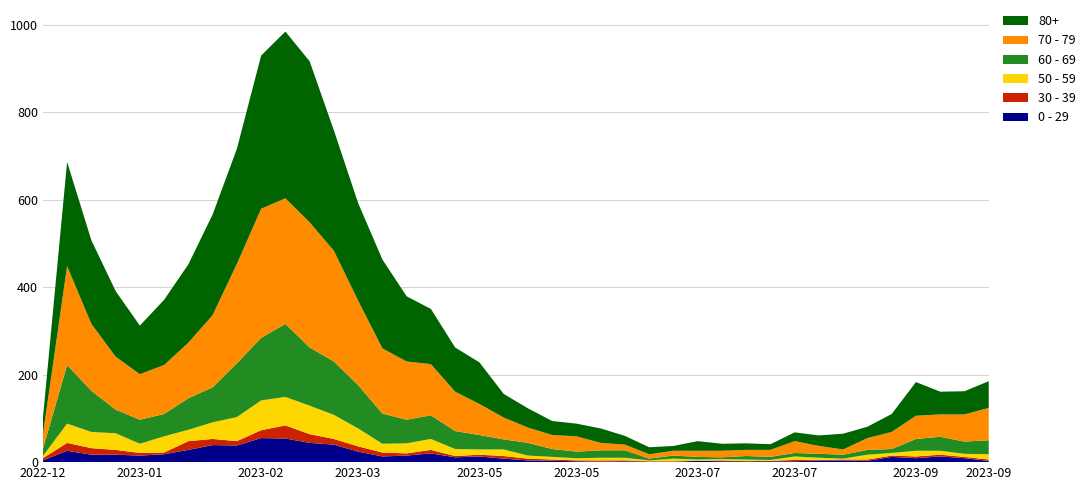

Reading right to left, list all the values displayed in this chart.

0 - 29: 3	9	13	9	12	3	4	4	2	2	2	2	3	1	1	2	1	2	3	4	8	13	11	20	15	13	24	40	44	54	55	38	39	28	18	15	17	17	26	4
30 - 39: 3	3	4	4	3	3	2	1	3	1	0	2	0	1	1	2	3	2	3	4	6	4	3	8	5	9	12	13	20	30	18	10	14	20	4	6	11	15	18	5
50 - 59: 12	7	9	13	6	11	2	5	8	2	4	3	3	6	2	6	6	5	6	7	15	12	16	25	23	20	41	55	65	65	68	55	38	26	37	21	38	37	44	5
60 - 69: 32	28	32	27	9	11	9	9	8	7	8	4	6	7	4	17	17	15	18	29	23	33	41	54	54	69	99	122	133	167	143	123	80	72	51	55	54	94	134	16
70 - 79: 74	62	51	53	39	27	12	18	27	16	14	15	14	11	10	13	17	35	32	35	50	71	90	117	133	149	193	253	286	287	295	227	165	127	112	104	121	153	226	32
80+: 61	53	52	77	41	26	36	24	20	13	15	16	22	11	16	20	33	29	32	44	54	95	101	126	149	203	223	275	368	381	350	263	230	179	149	111	150	191	238	38